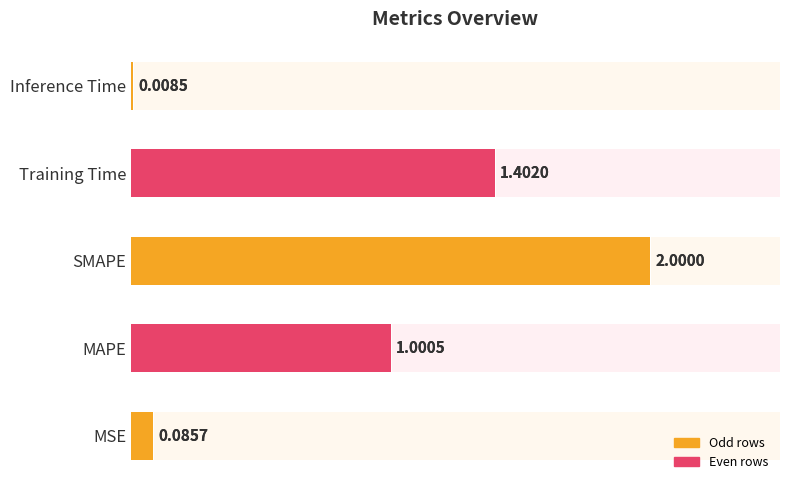

What is the value of the 3rd bar from the left?

2.0